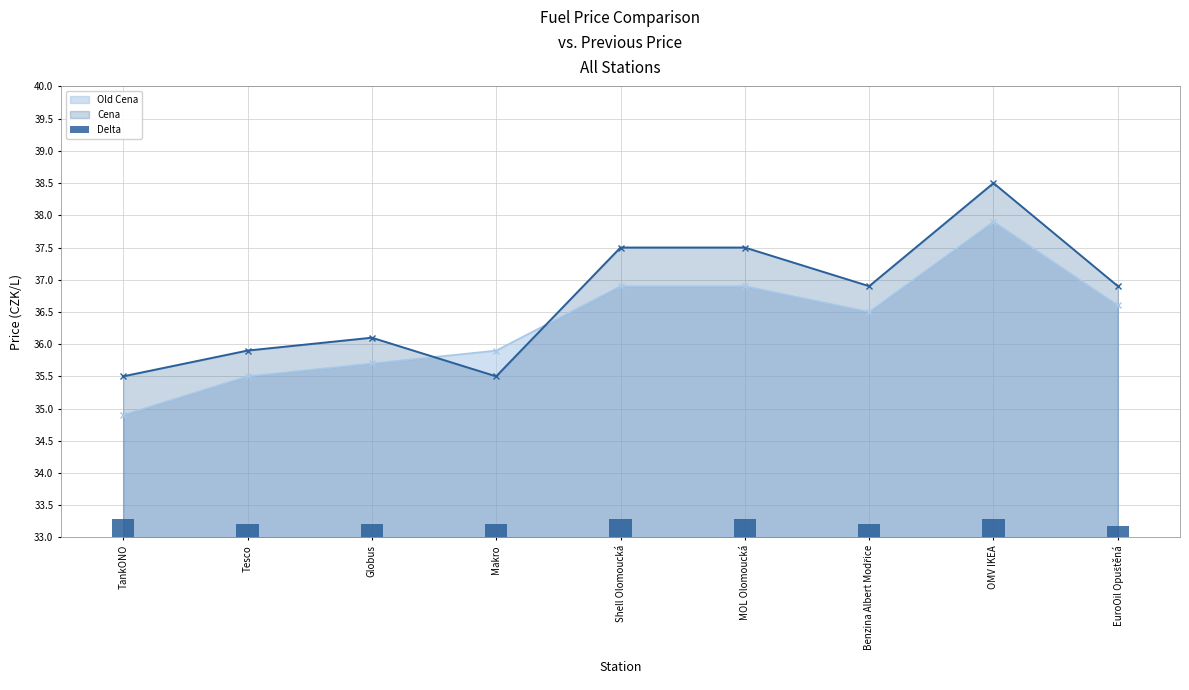

Which category has the lowest value in the Cena series?

TankONO